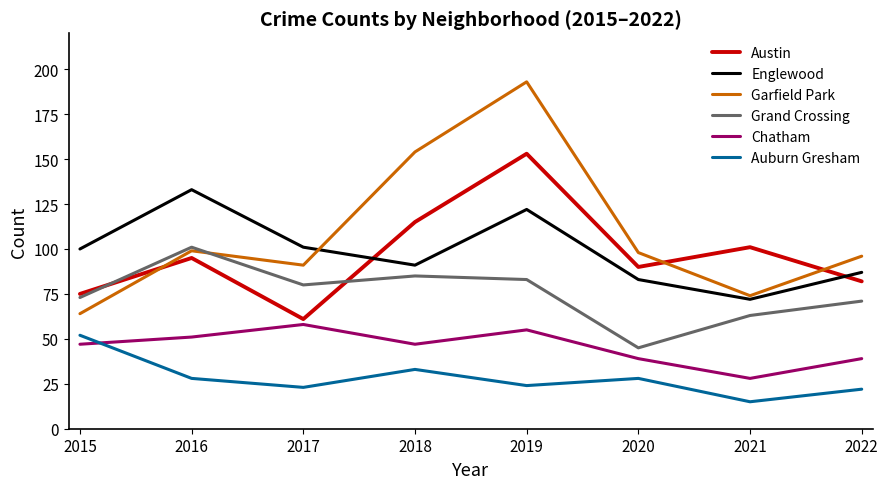

How many categories are shown in the chart?

8